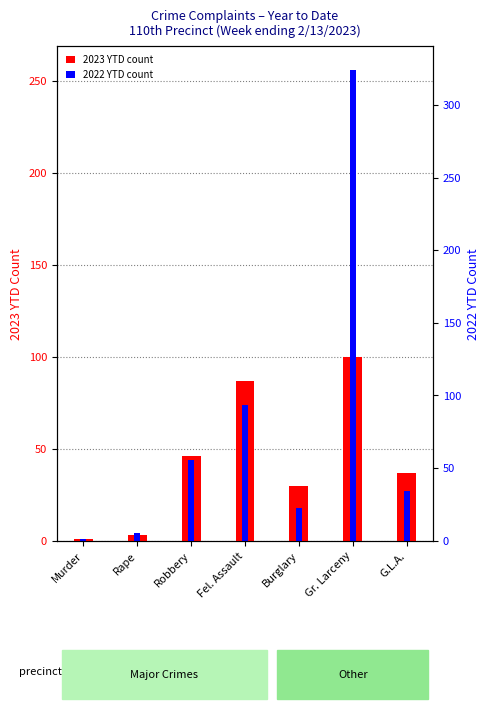

What is the total value across all series at Rape?

7